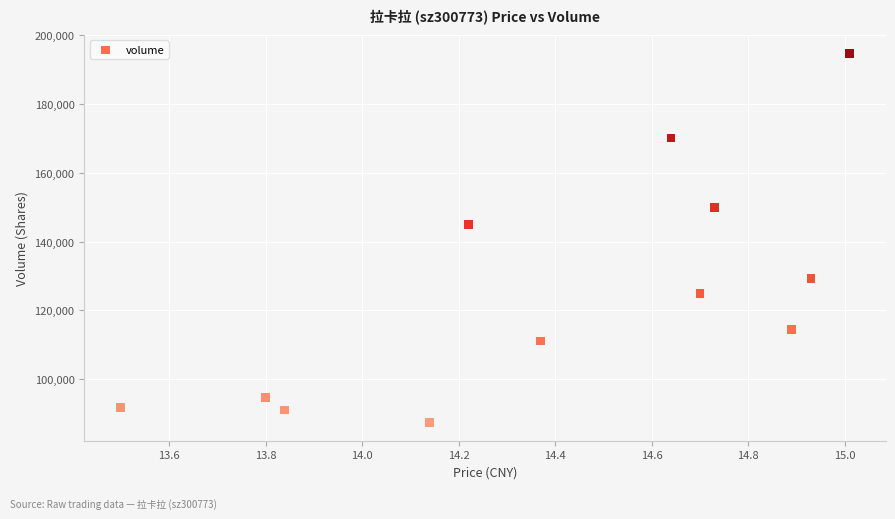

What is the range of Y values (max minus min)?

107206